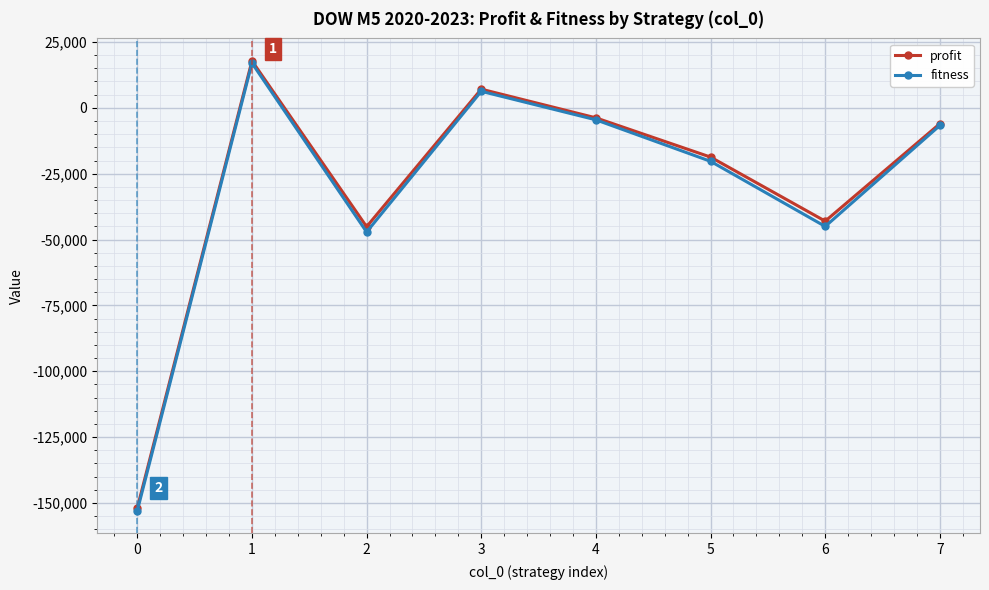

Is this an area chart (filled region under the line)?

No